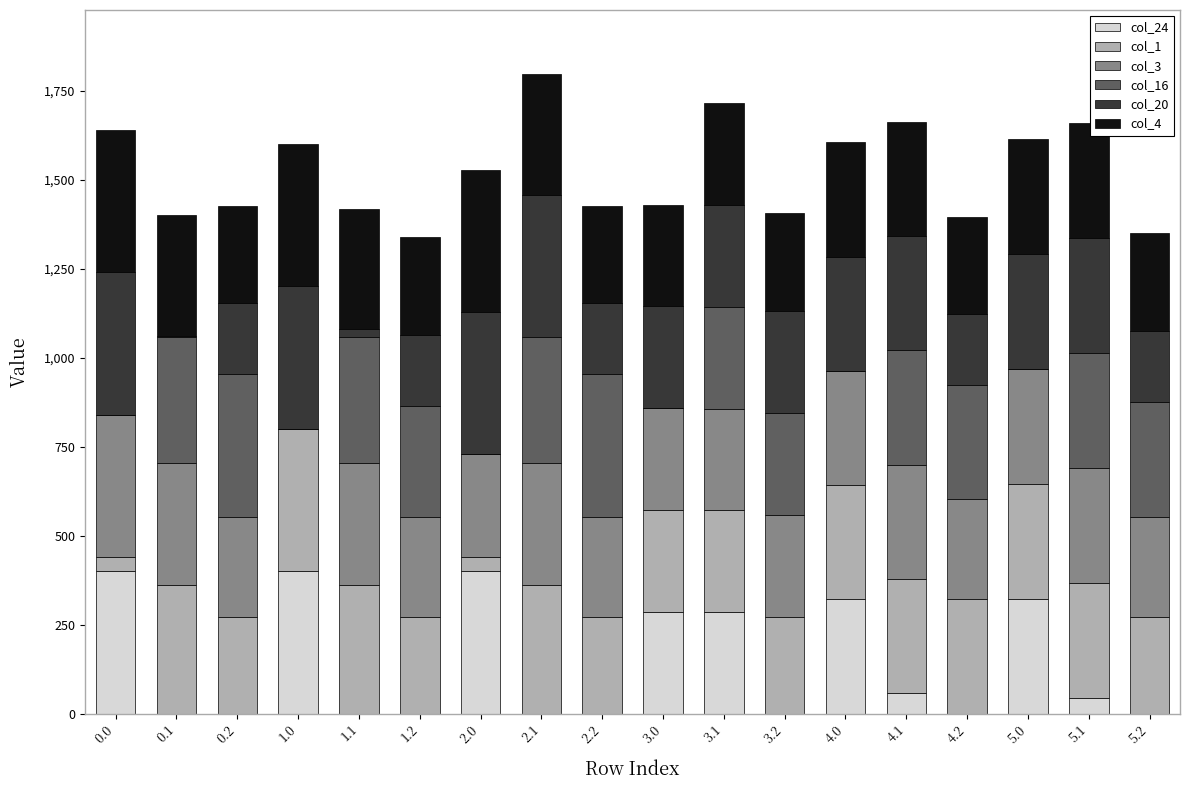

What is the maximum value for col_24?

400.0